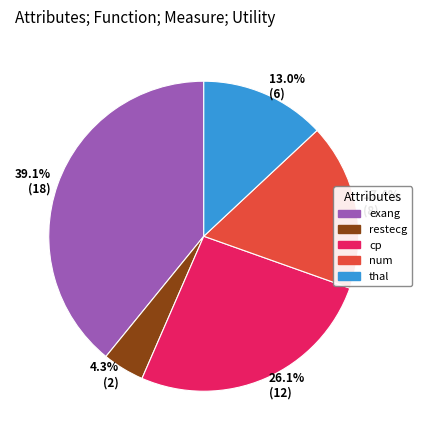

To the nearest percent, what is the combined percentage of exang and cp?

65%